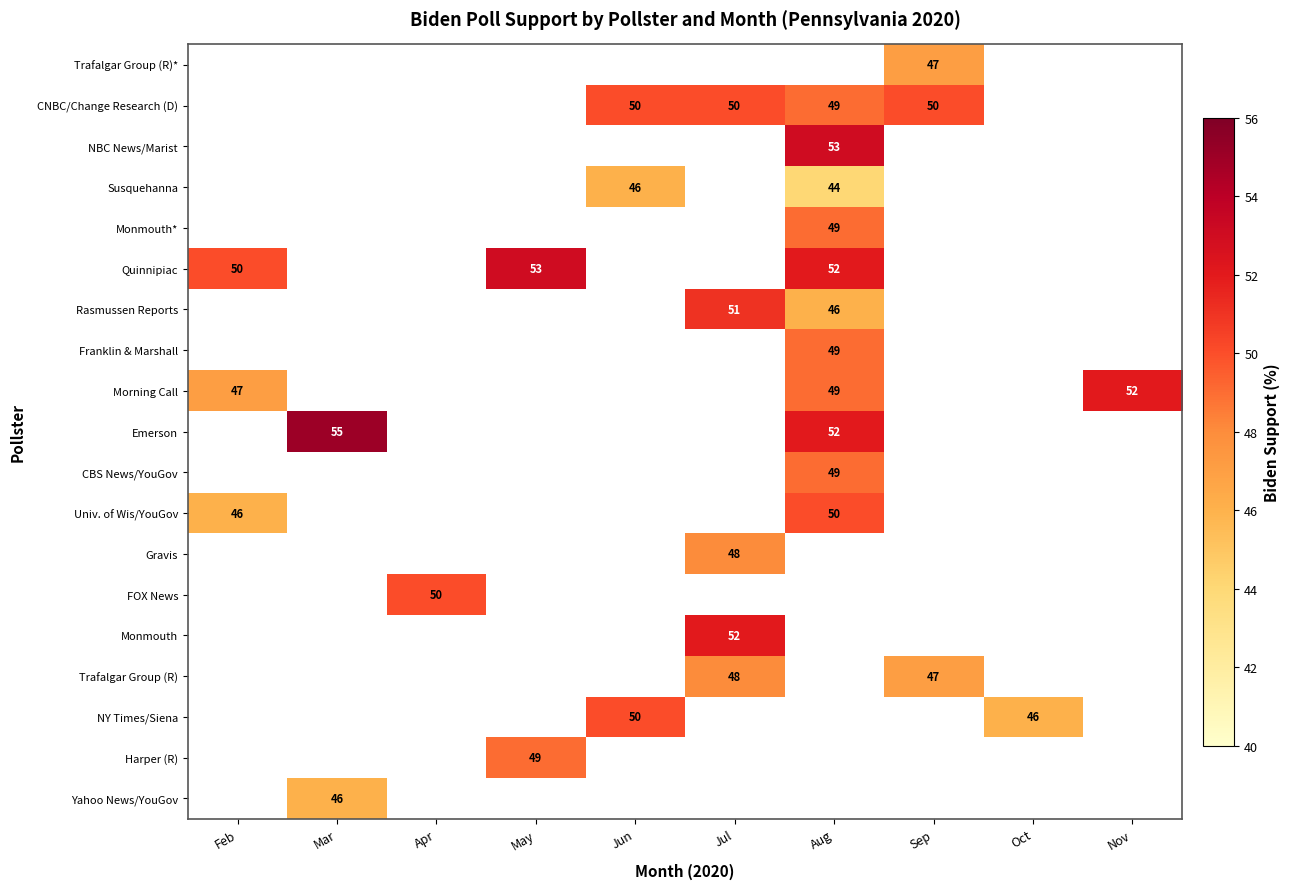

At which category does the chart reach its peak across all series?

Mar